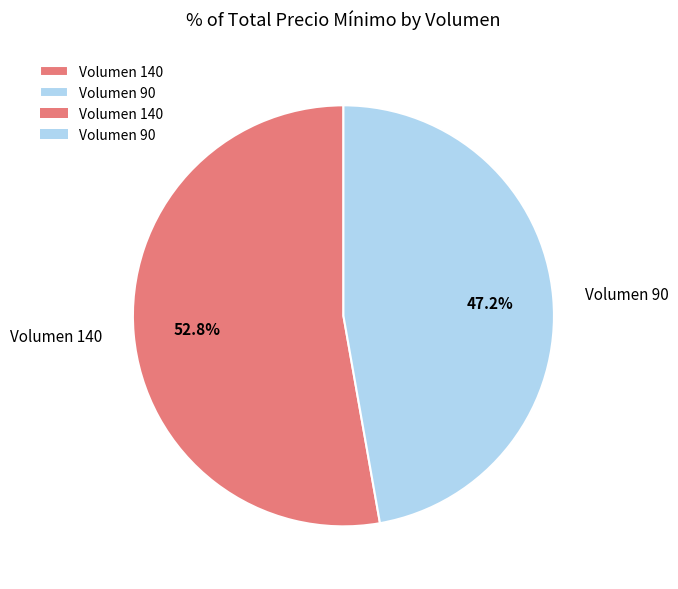

What is the ratio of the value at Volumen 140 to the value at Volumen 90?

1.1